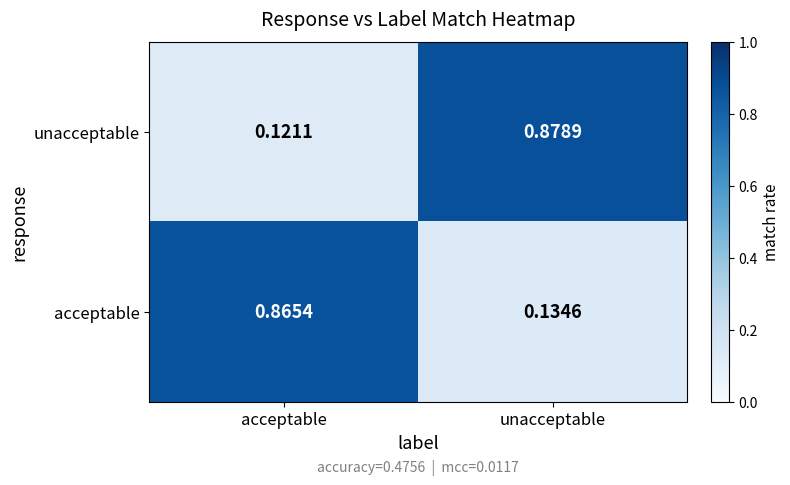

Which label corresponds to the largest value in the chart?

unacceptable